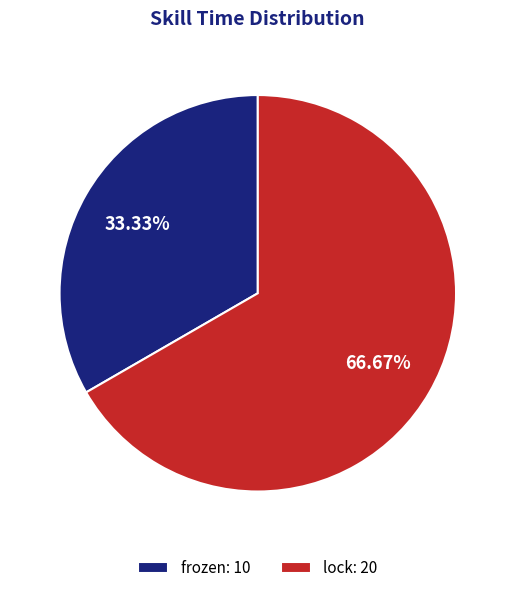

Which category has the smallest portion of the pie?

frozen